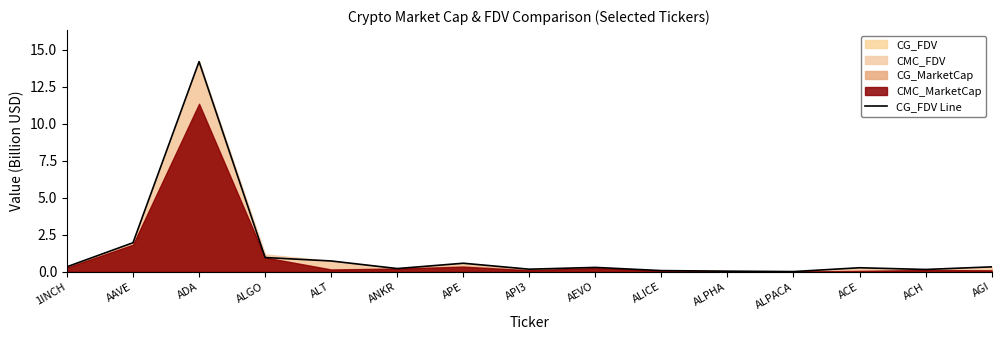

Does the chart display data point markers on the line(s)?

No